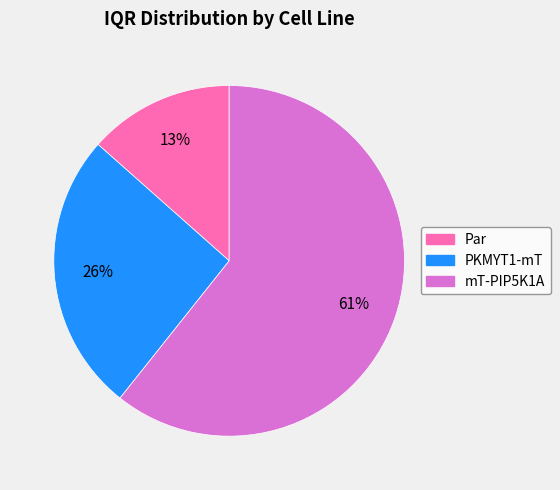

Is it true that mT-PIP5K1A is 53% of the pie?

False